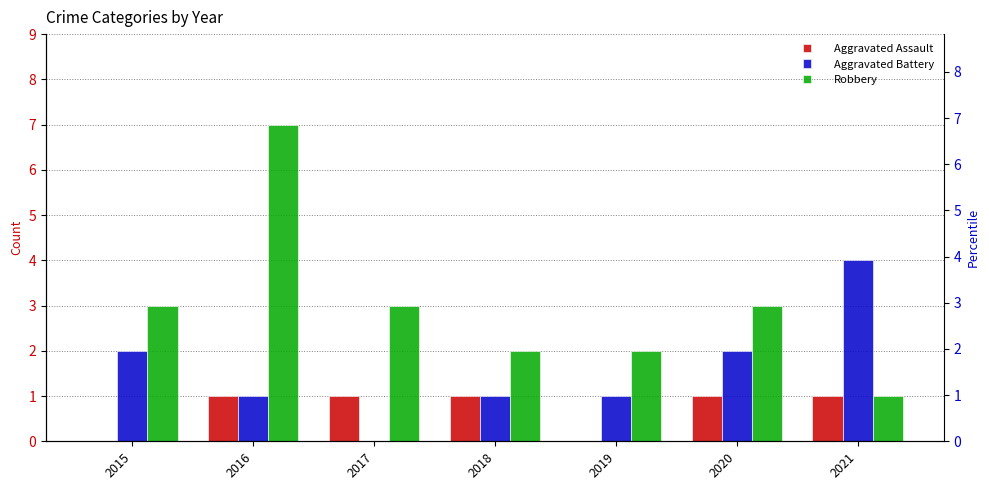

How many groups of bars are there?

7